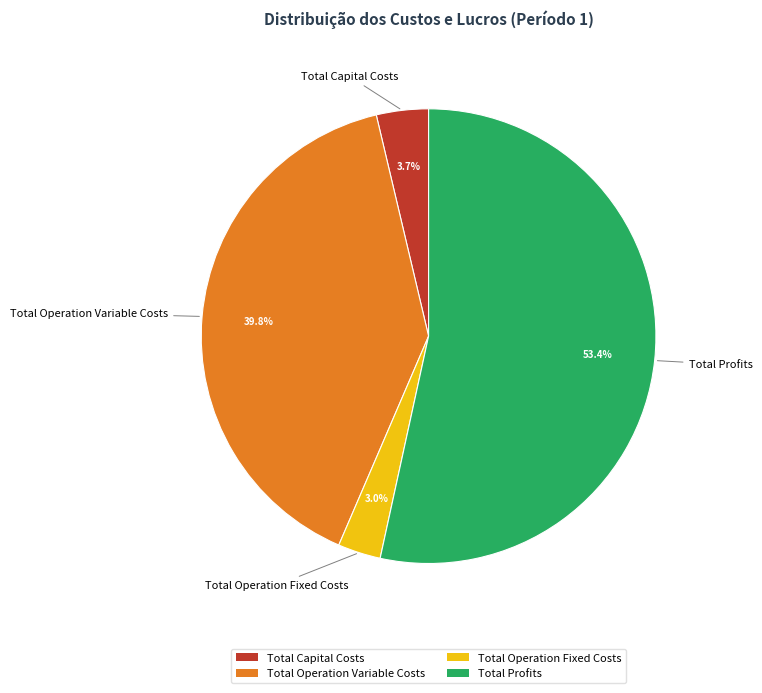

Combined, do Total Capital Costs and Total Operation Fixed Costs account for over 50%?

No